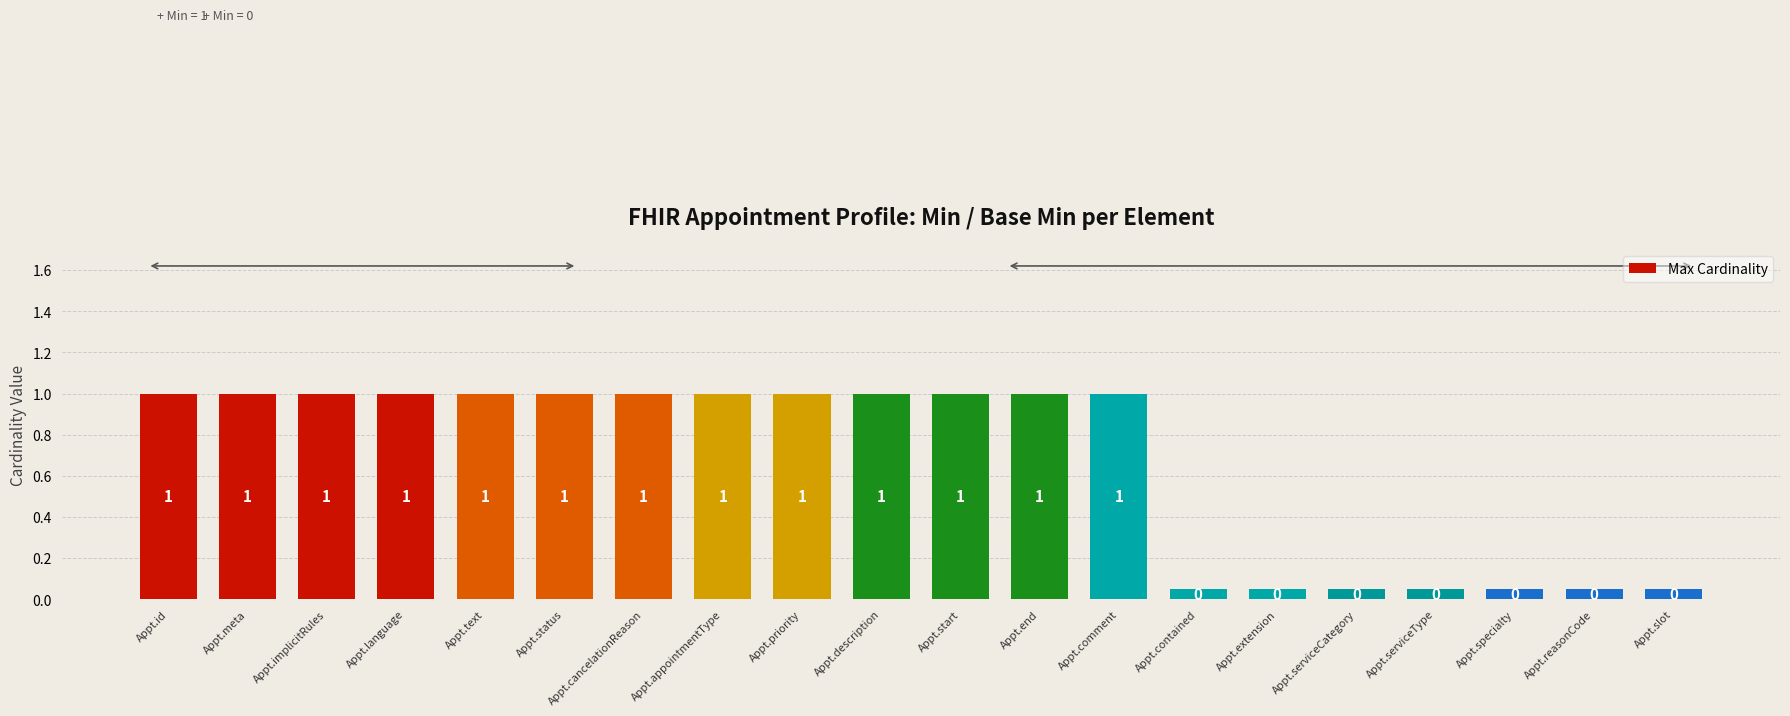

What is the approximate value at Appt.implicitRules?

1.0